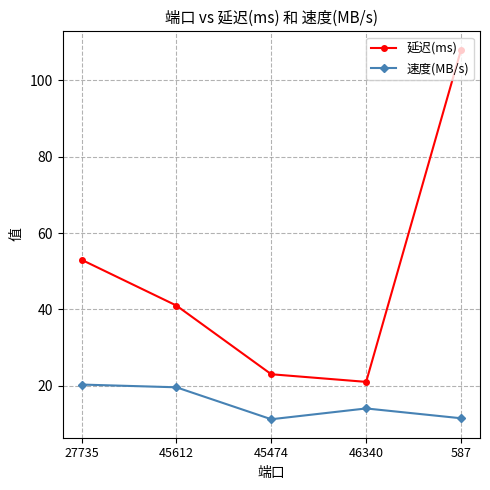

What position from the right is 27735?

5